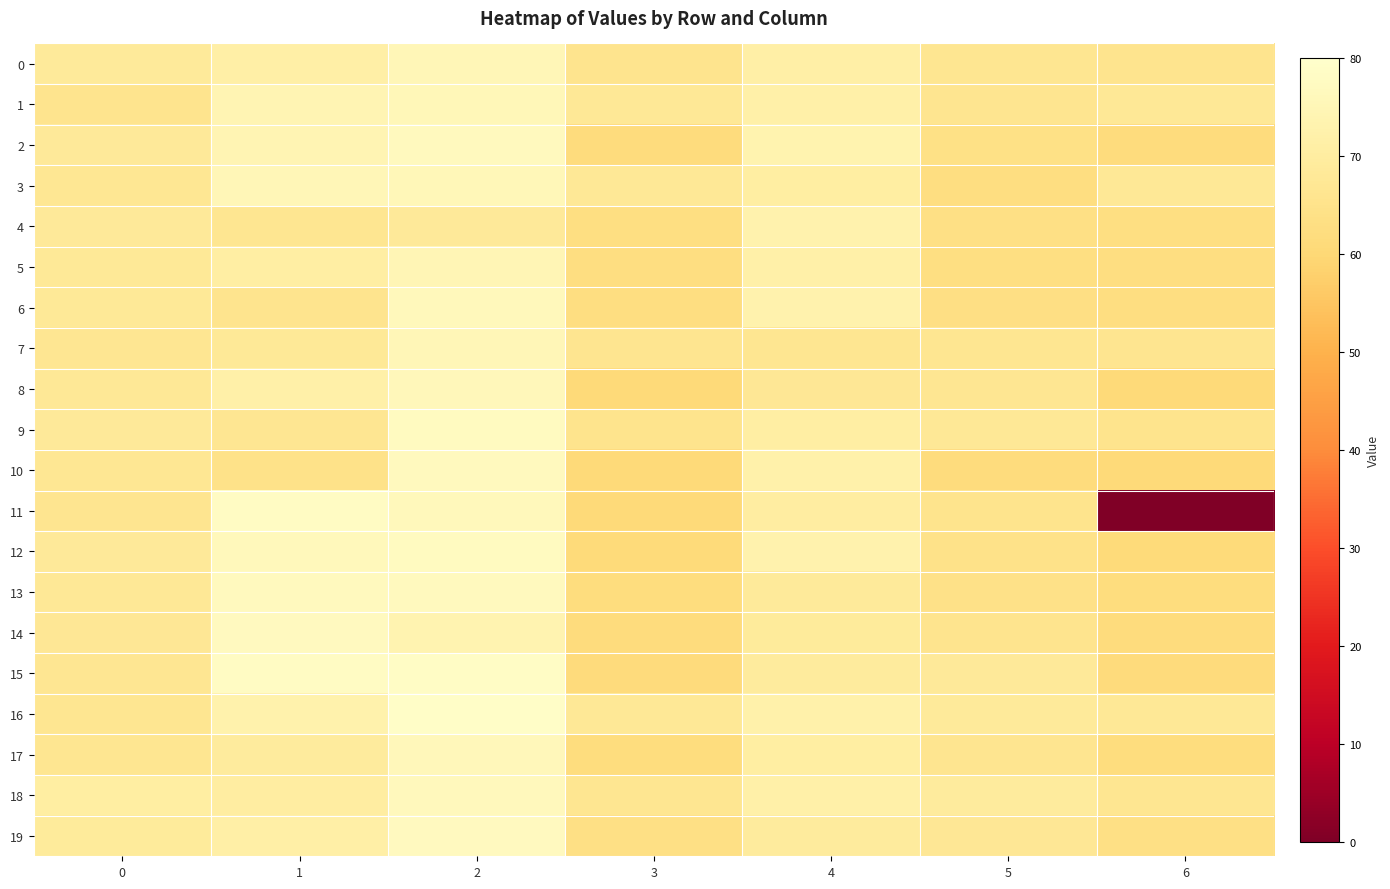

Which label corresponds to the smallest value in the chart?

6